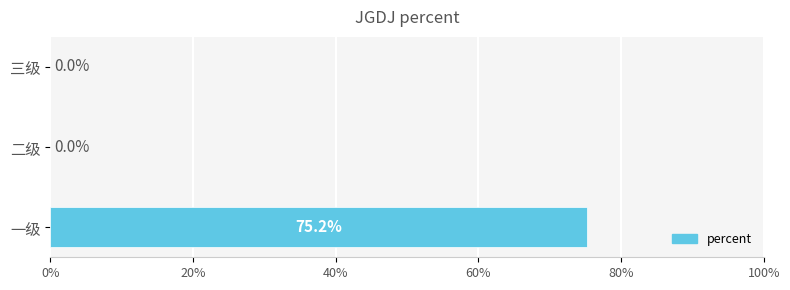

Does the chart contain any negative values?

No